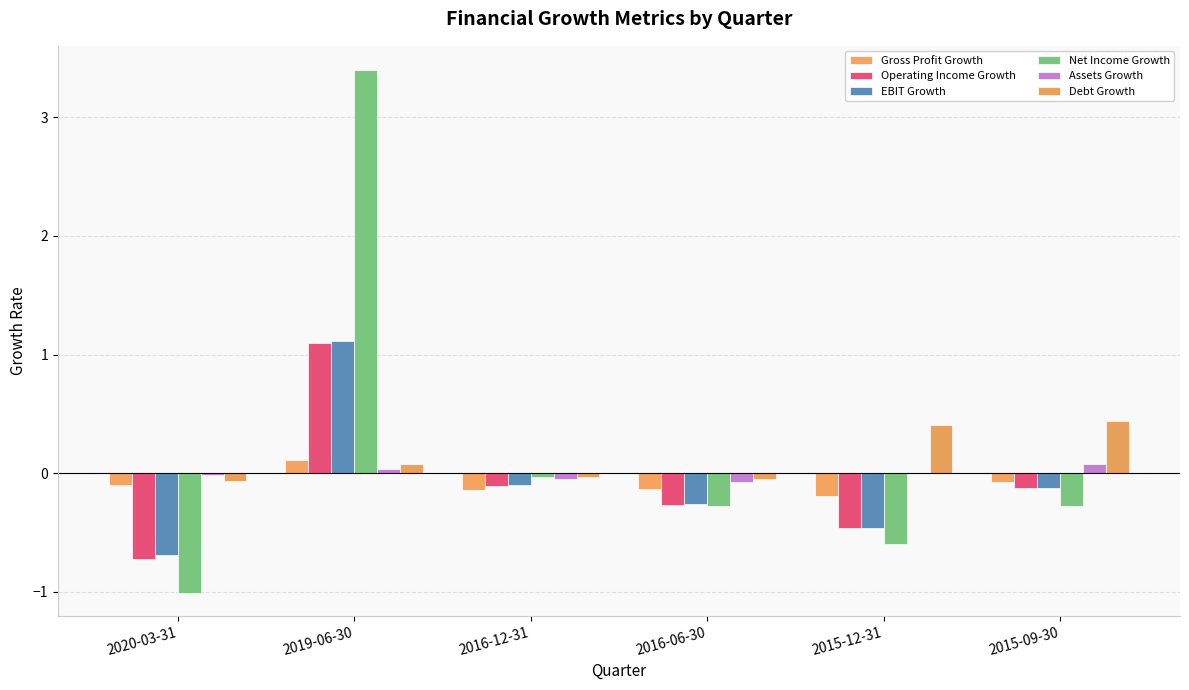

Reading right to left, list all the values displayed in this chart.

Gross Profit Growth: 2015-09-30=-0.1	2015-12-31=-0.2	2016-06-30=-0.1	2016-12-31=-0.1	2019-06-30=0.1	2020-03-31=-0.1
Operating Income Growth: 2015-09-30=-0.1	2015-12-31=-0.5	2016-06-30=-0.3	2016-12-31=-0.1	2019-06-30=1.1	2020-03-31=-0.7
EBIT Growth: 2015-09-30=-0.1	2015-12-31=-0.5	2016-06-30=-0.3	2016-12-31=-0.1	2019-06-30=1.1	2020-03-31=-0.7
Net Income Growth: 2015-09-30=-0.3	2015-12-31=-0.6	2016-06-30=-0.3	2016-12-31=-0.0	2019-06-30=3.4	2020-03-31=-1.0
Assets Growth: 2015-09-30=0.1	2015-12-31=-0.0	2016-06-30=-0.1	2016-12-31=-0.1	2019-06-30=0.0	2020-03-31=-0.0
Debt Growth: 2015-09-30=0.4	2015-12-31=0.4	2016-06-30=-0.0	2016-12-31=-0.0	2019-06-30=0.1	2020-03-31=-0.1